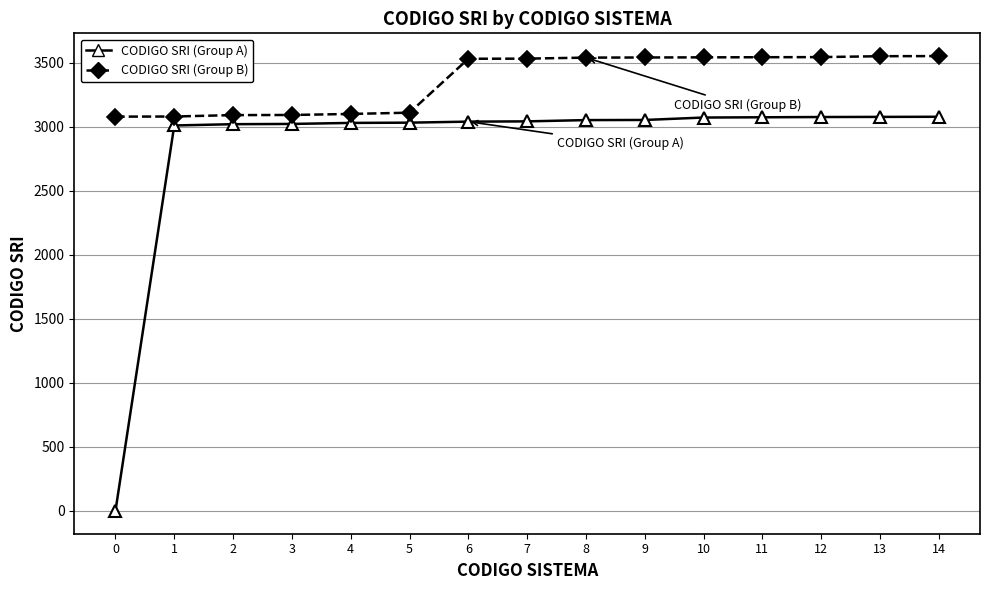

What is the total value across all series at 1?

6092